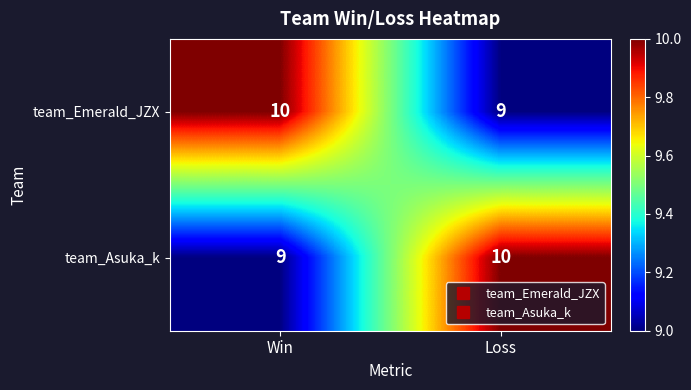

What is the sum of the team_Asuka_k values at Win and Loss?

19